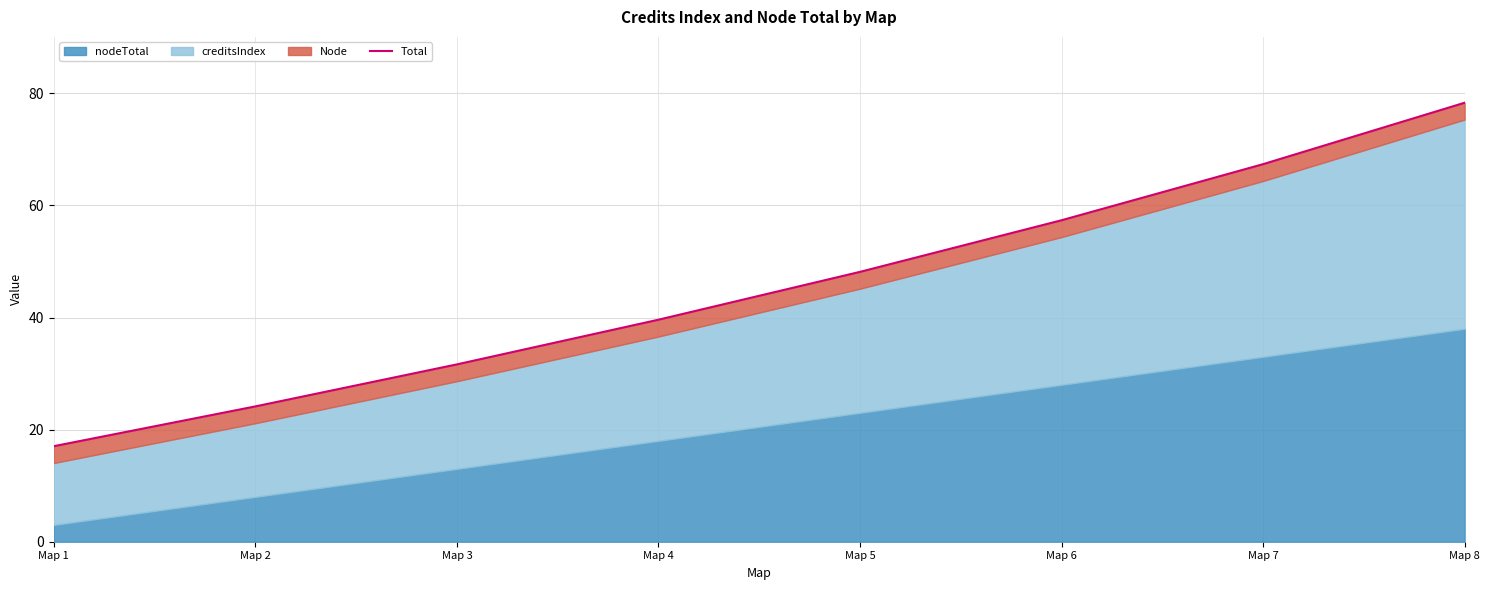

What is the approximate value at Map 4?

39.6